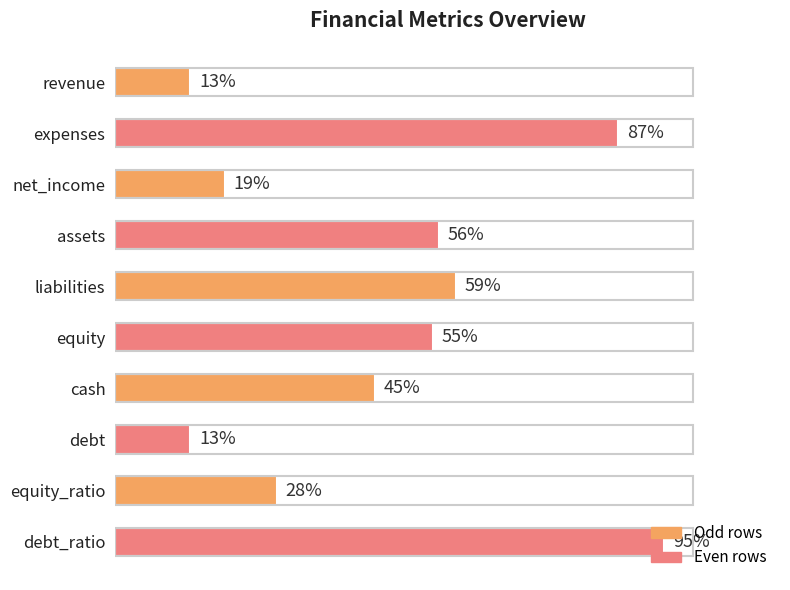

Where is the data nearest to the value 54?

equity